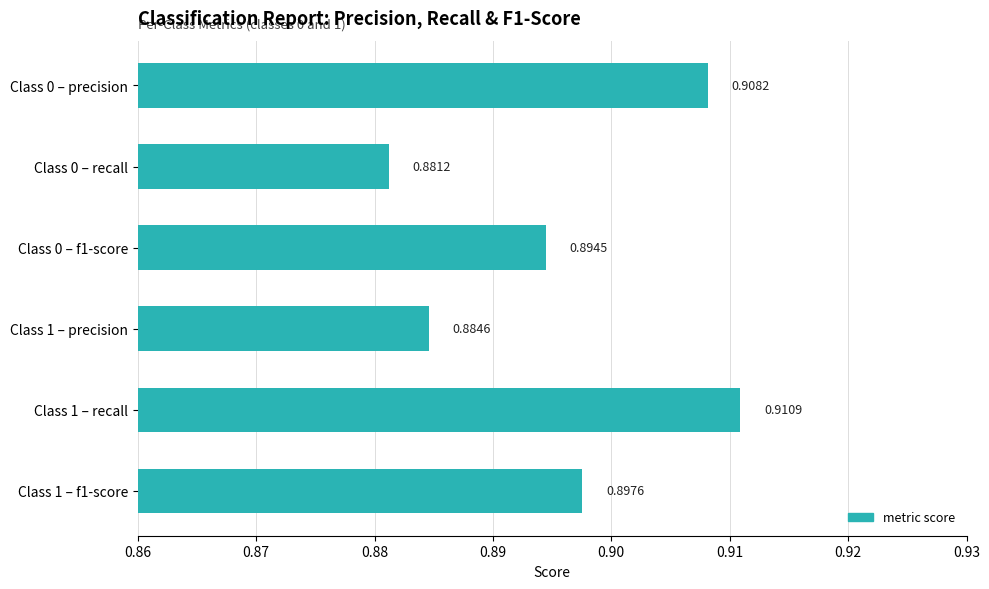

Which has a higher value, Class 0 – recall or Class 1 – precision?

Class 1 – precision